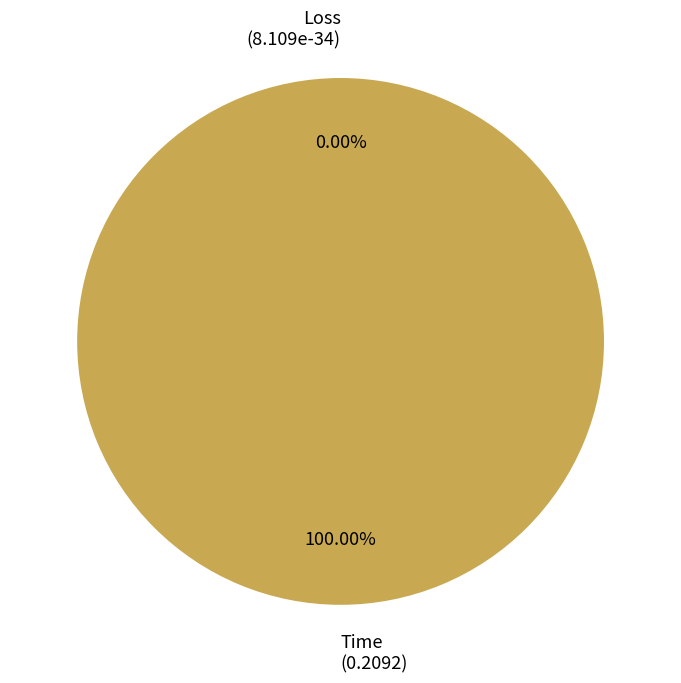

How many slices are in this pie chart?

2